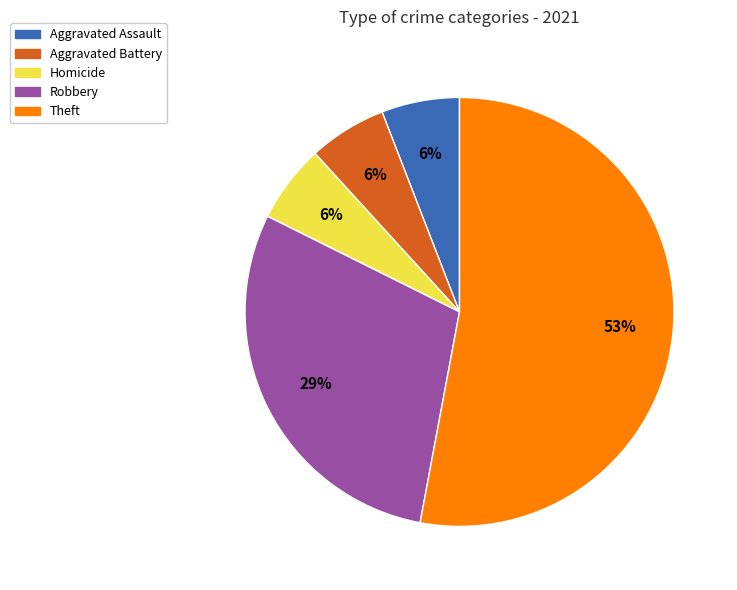

To the nearest percent, what is the average slice percentage?

20%